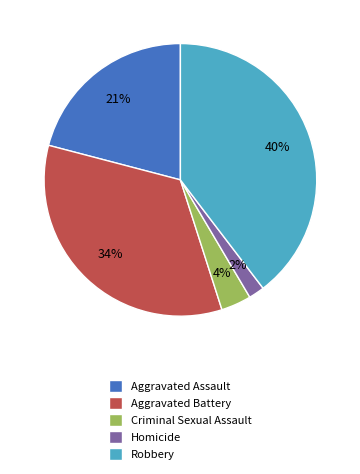

Which has a higher value, Aggravated Battery or Criminal Sexual Assault?

Aggravated Battery